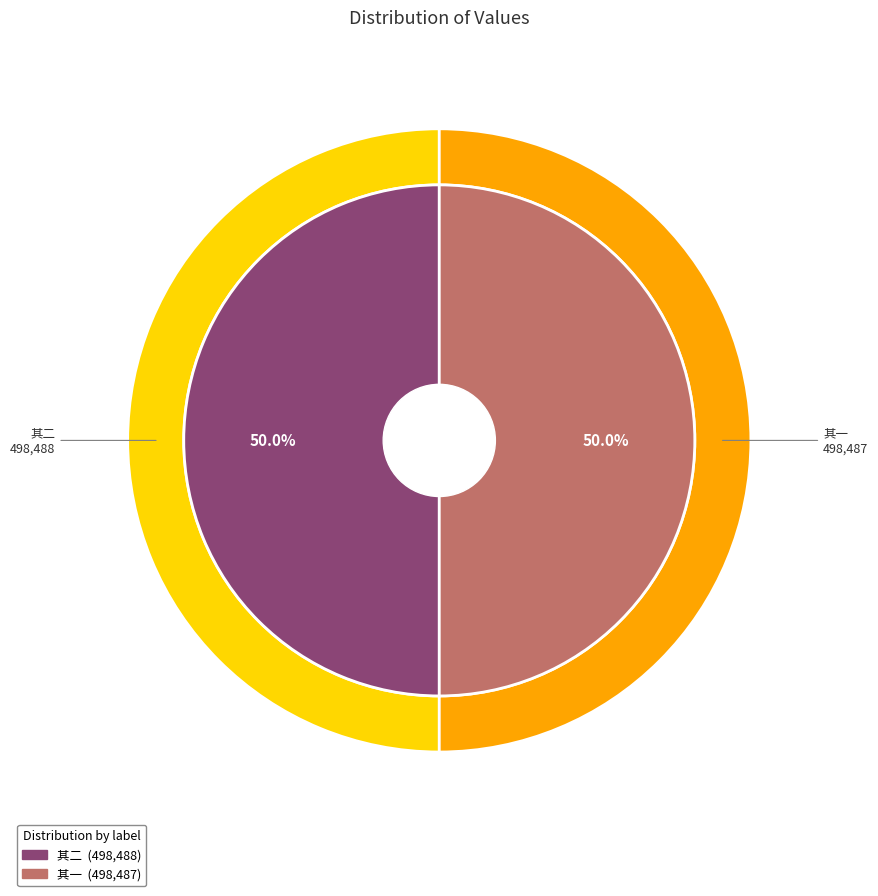

Is the sum of 孝先韬仲过存病榻携具为欢予于枕上劝酬笑谈弥日乐而咏之 其二 and 孝先韬仲过存病榻携具为欢予于枕上劝酬笑谈弥日乐而咏之 其一 greater than half?

Yes